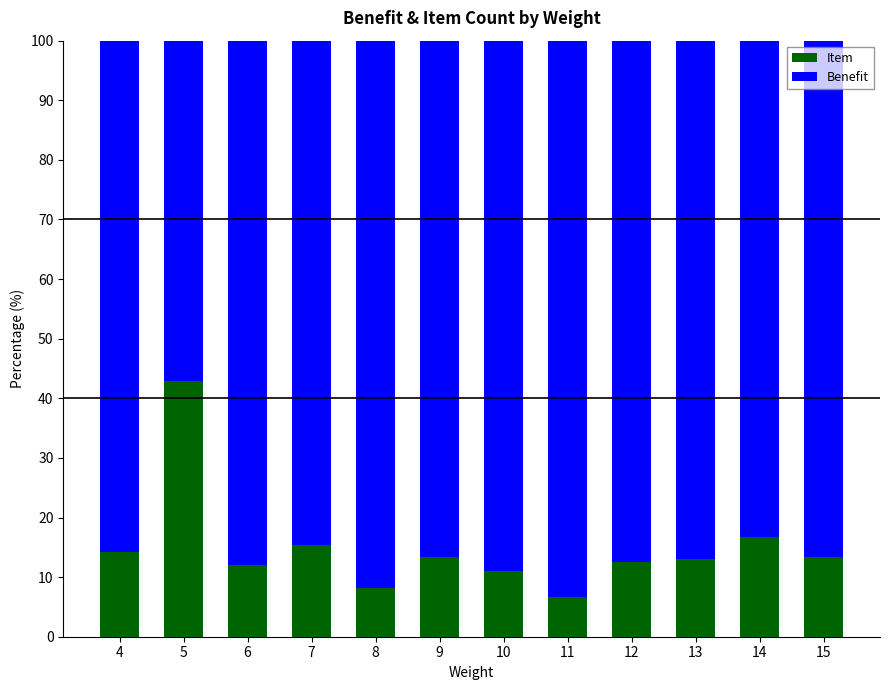

What is the difference between the maximum and second lowest values in the Item series?

34.7